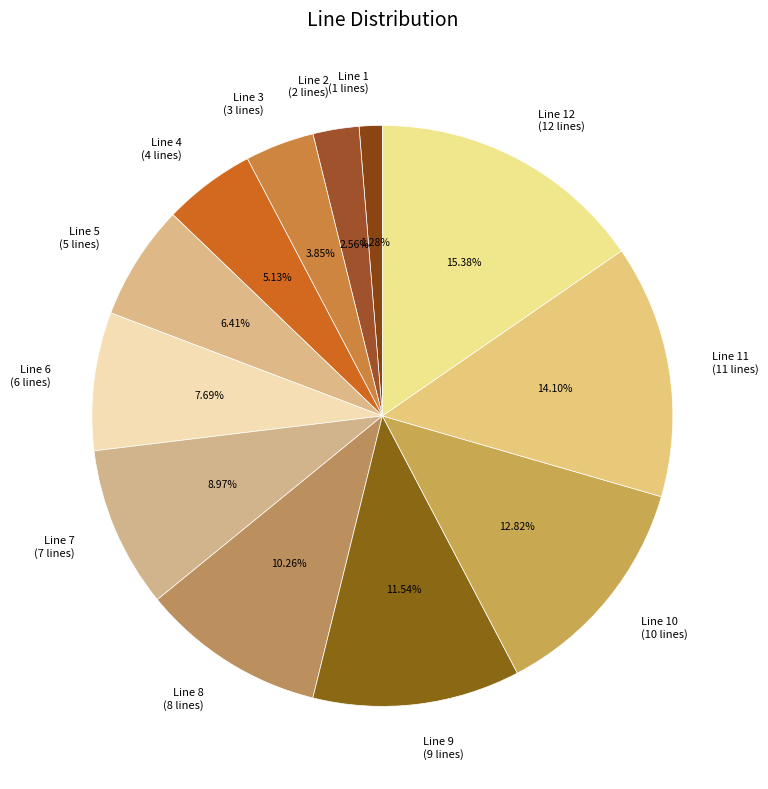

What is the smallest slice in the pie chart?

Line 1 (1 lines)